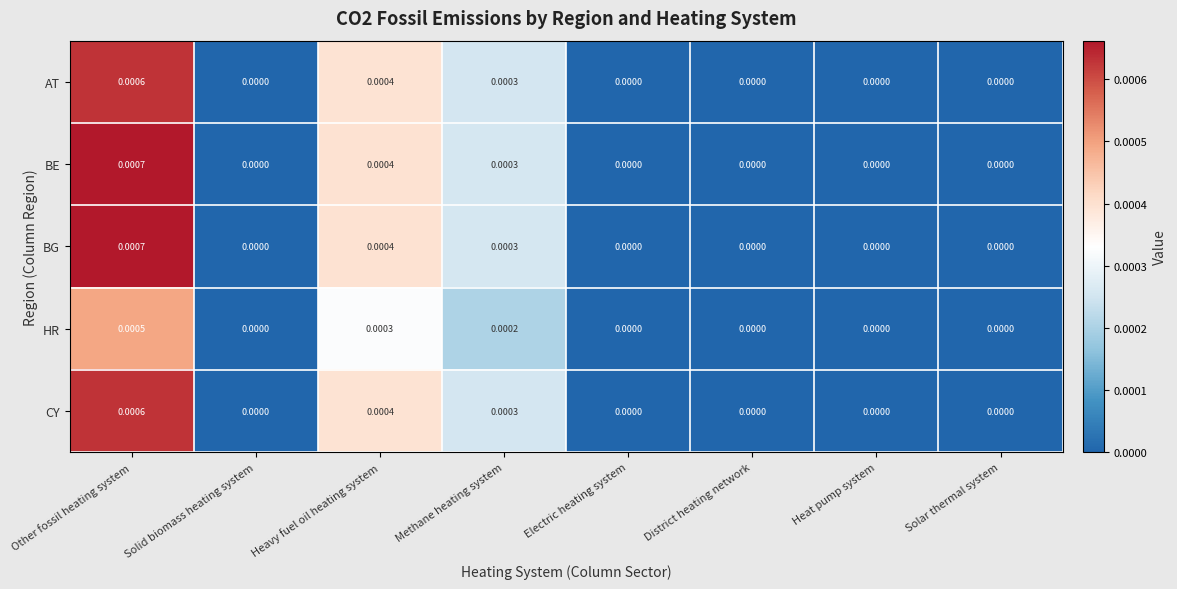

Which category has the highest value in the BG series?

Other fossil heating system